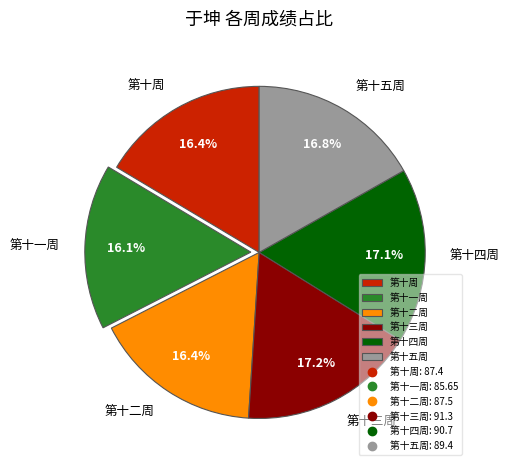

Is the sum of 第十周 and 第十二周 greater than half?

No